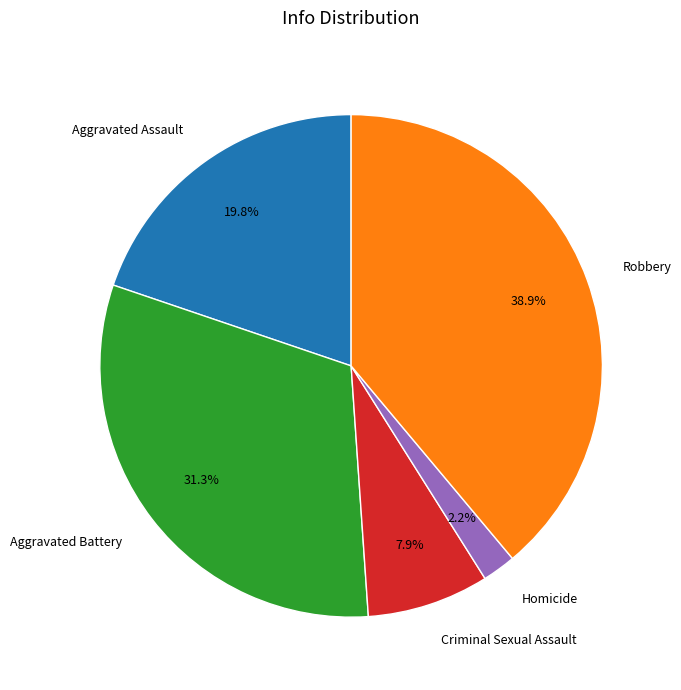

To the nearest percent, what portion does Aggravated Battery represent?

31%